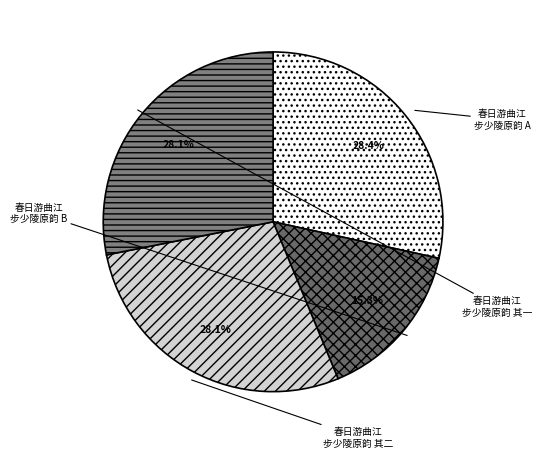

Which slice is the smallest?

春日游曲江步少陵原韵